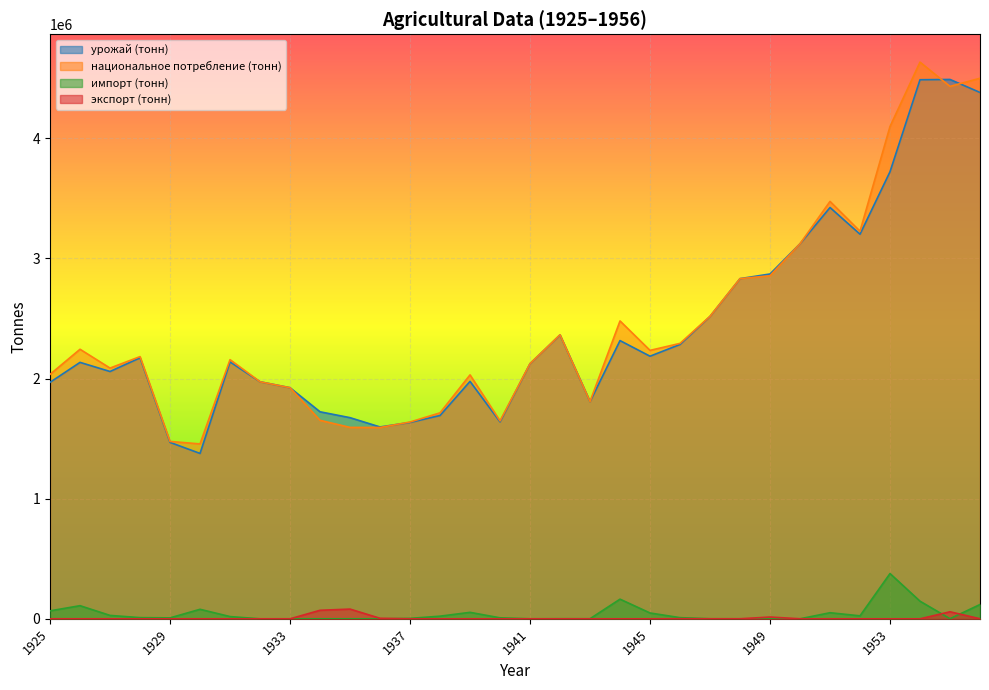

How many lines are shown in the chart?

4